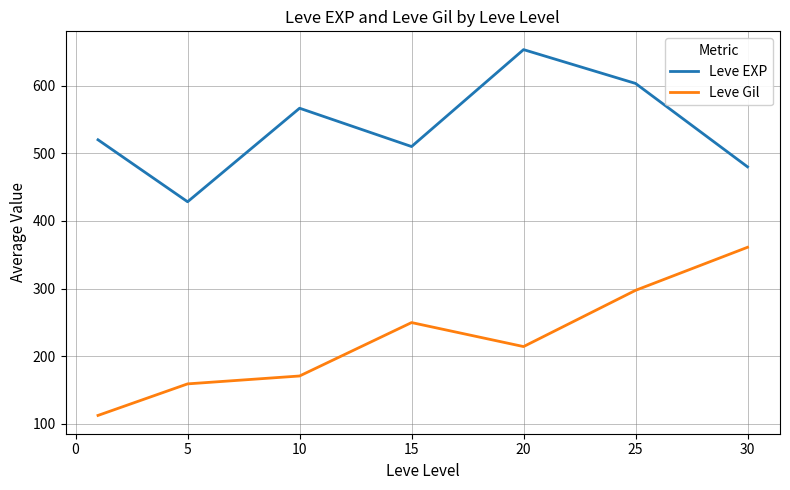

How many interior local peaks does the Leve EXP series have?

2